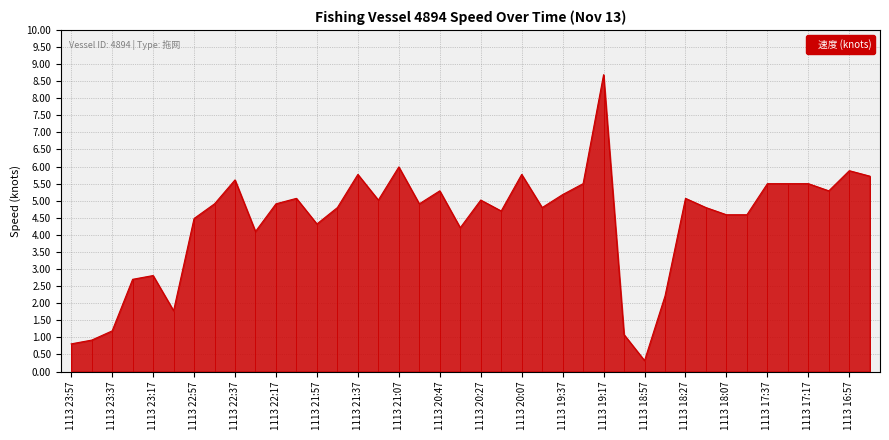

List the labels in order of value, smallest first.

1113 18:57, 1113 23:57, 1113 23:47, 1113 19:07, 1113 23:37, 1113 23:07, 1113 18:47, 1113 23:27, 1113 23:17, 1113 22:27, 1113 20:37, 1113 21:57, 1113 22:57, 1113 18:07, 1113 17:57, 1113 20:16, 1113 21:47, 1113 19:57, 1113 18:17, 1113 22:47, 1113 22:17, 1113 20:57, 1113 21:27, 1113 20:27, 1113 22:07, 1113 18:27, 1113 19:37, 1113 20:47, 1113 17:07, 1113 19:27, 1113 17:37, 1113 17:27, 1113 17:17, 1113 22:37, 1113 16:46, 1113 21:37, 1113 20:07, 1113 16:57, 1113 21:07, 1113 19:17